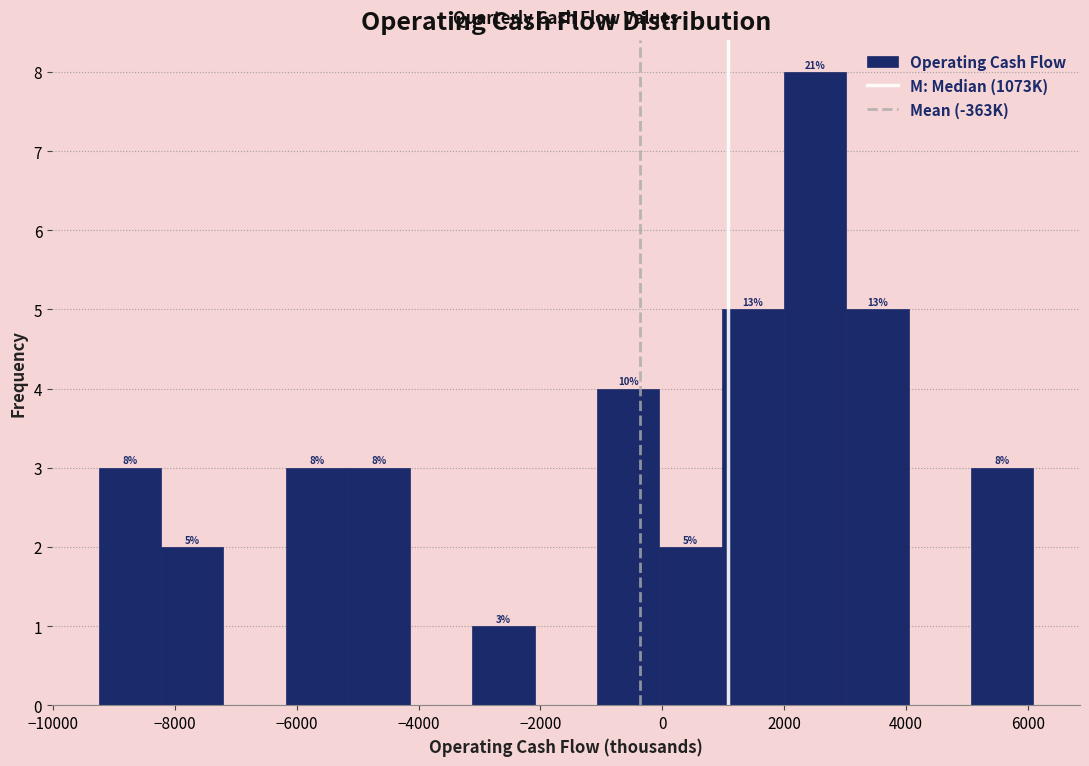

Over which range of the x-axis is the bar tallest?

2000 to 3000